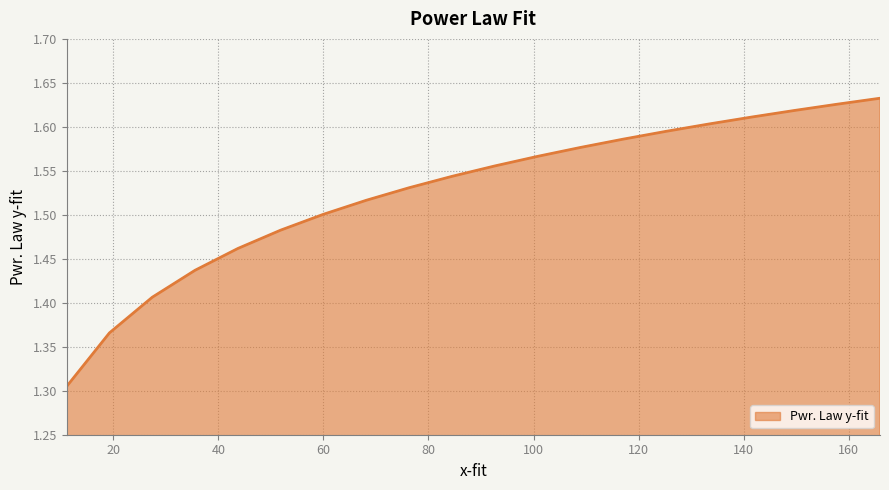

Count the values in the range 1 to 2.

20